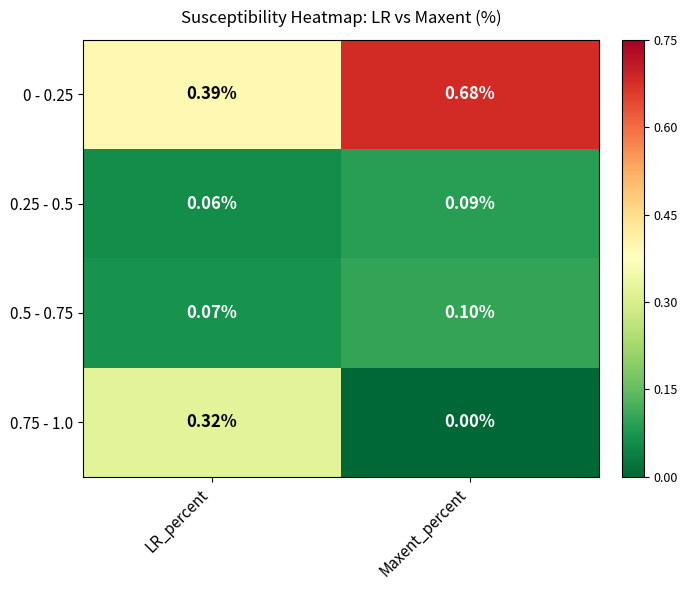

List the labels in order of 0 - 0.25 value, smallest first.

LR_percent, Maxent_percent